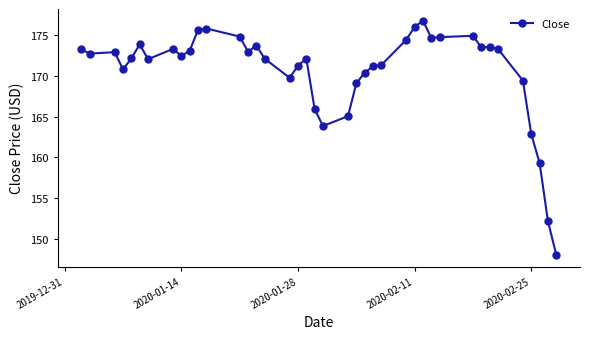

True or false: the data has more than 1 interior local peaks.

True